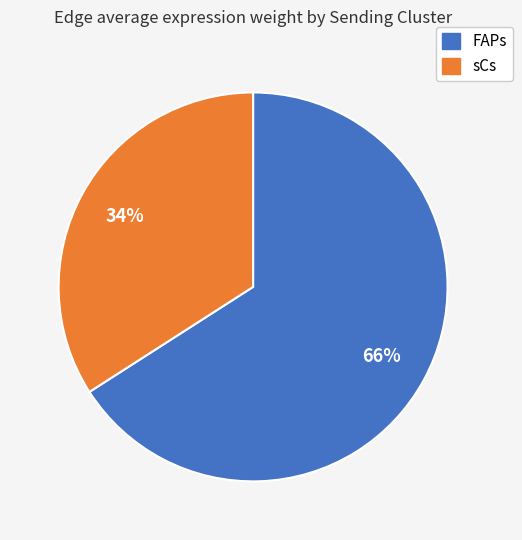

To the nearest percent, what is the combined percentage of sCs and FAPs?

100%